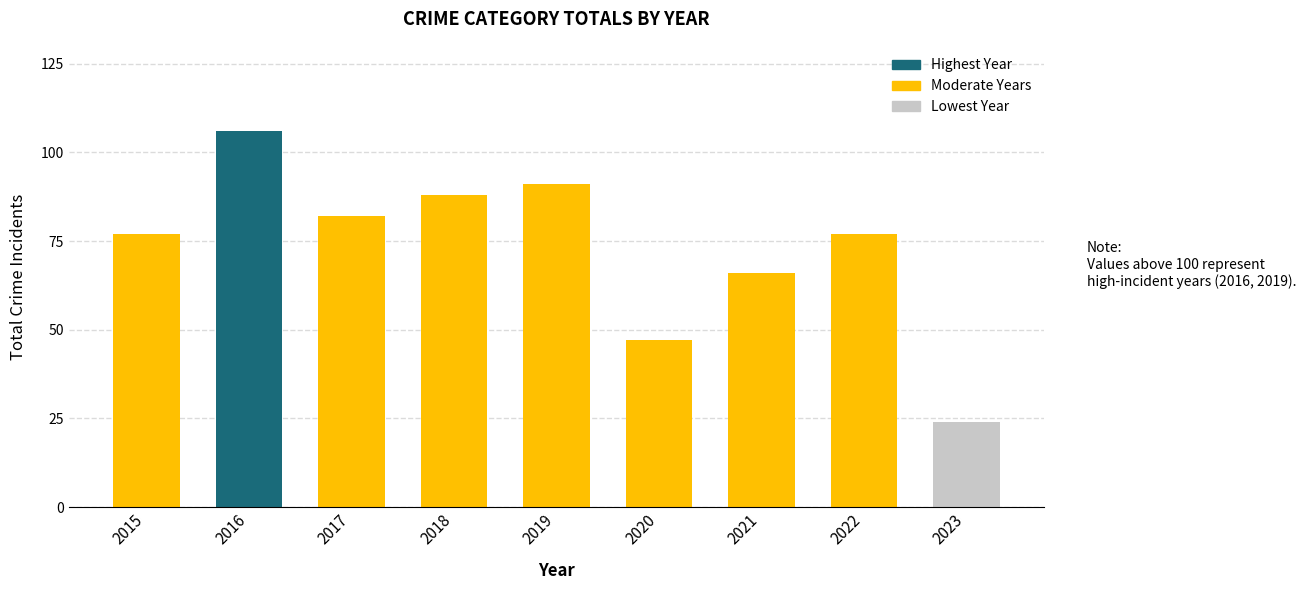

Is it true that the value at 2021 is 66?

True